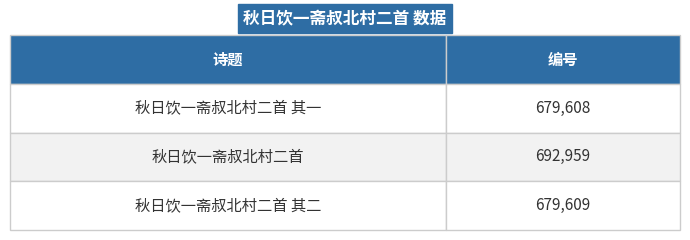

Which has a higher value, 秋日饮一斋叔北村二首 其二 or 秋日饮一斋叔北村二首?

秋日饮一斋叔北村二首